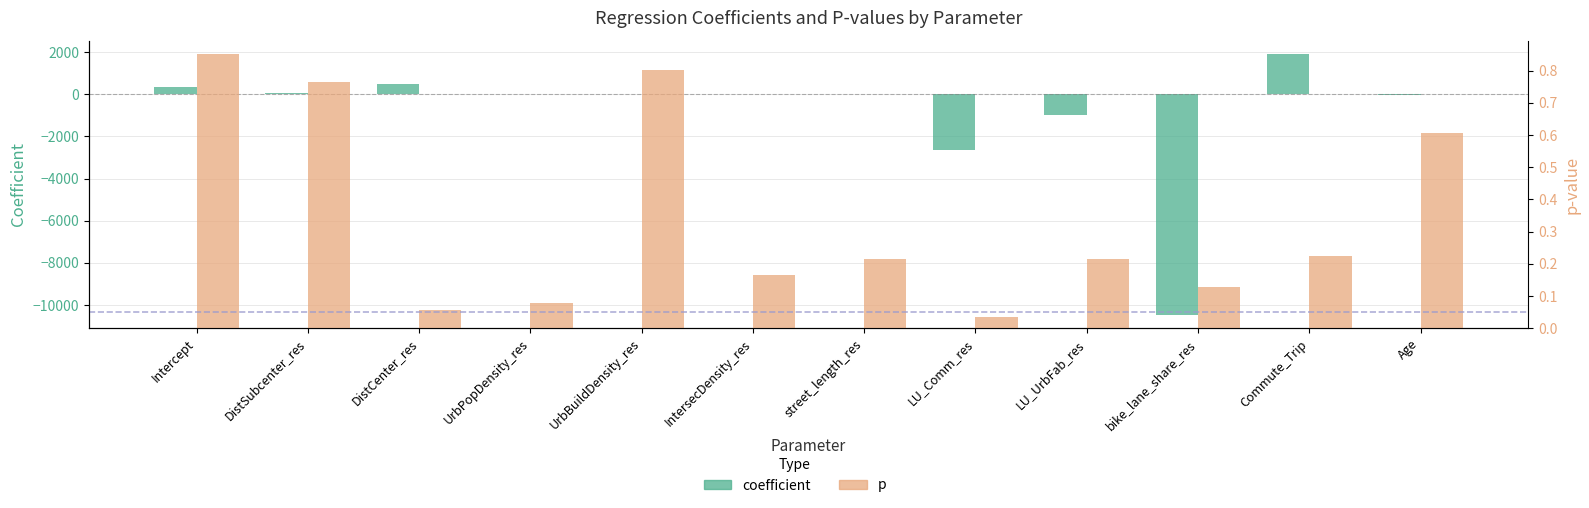

How many series are shown in this chart?

2